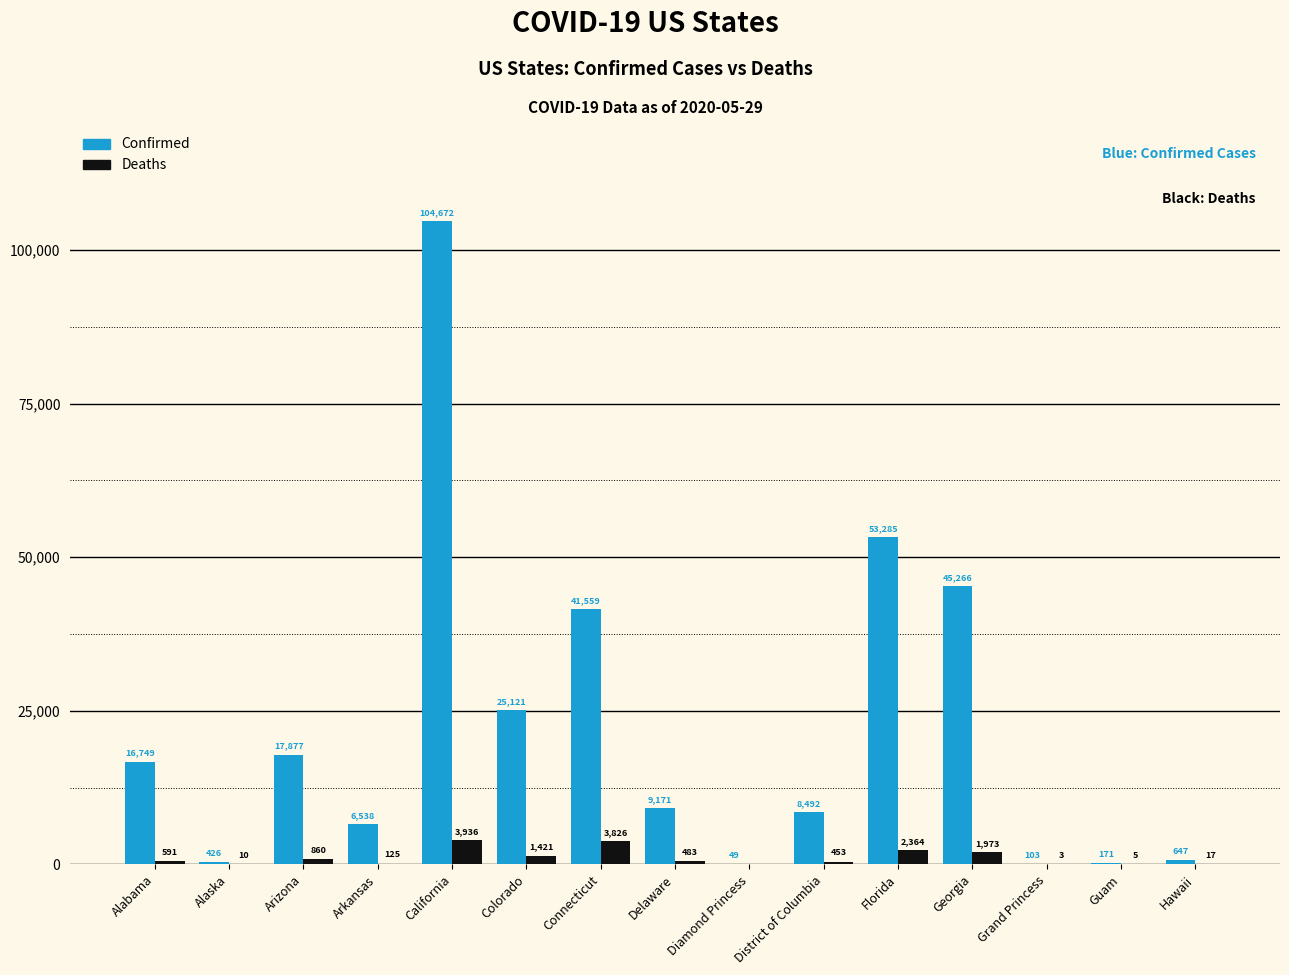

Which series has the largest range (max minus min)?

Confirmed